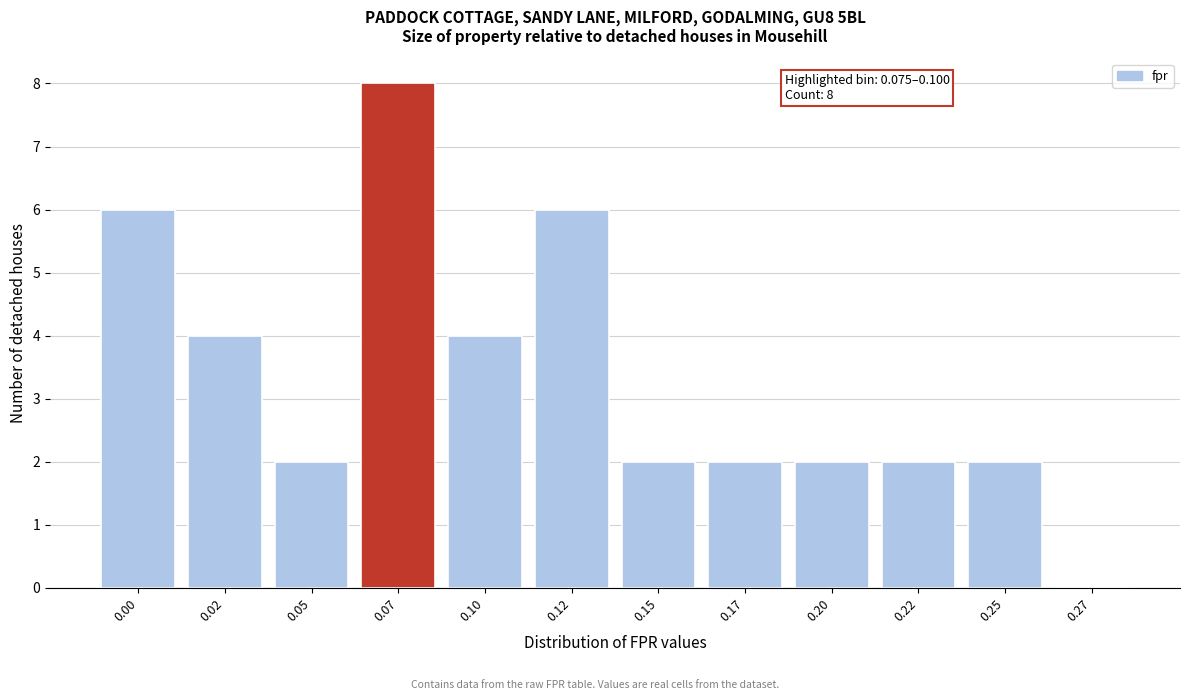

Reading right to left, what are all the values shown in this chart?

0.27=0	0.25=2	0.22=2	0.20=2	0.17=2	0.15=2	0.12=6	0.10=4	0.07=8	0.05=2	0.02=4	0.00=6